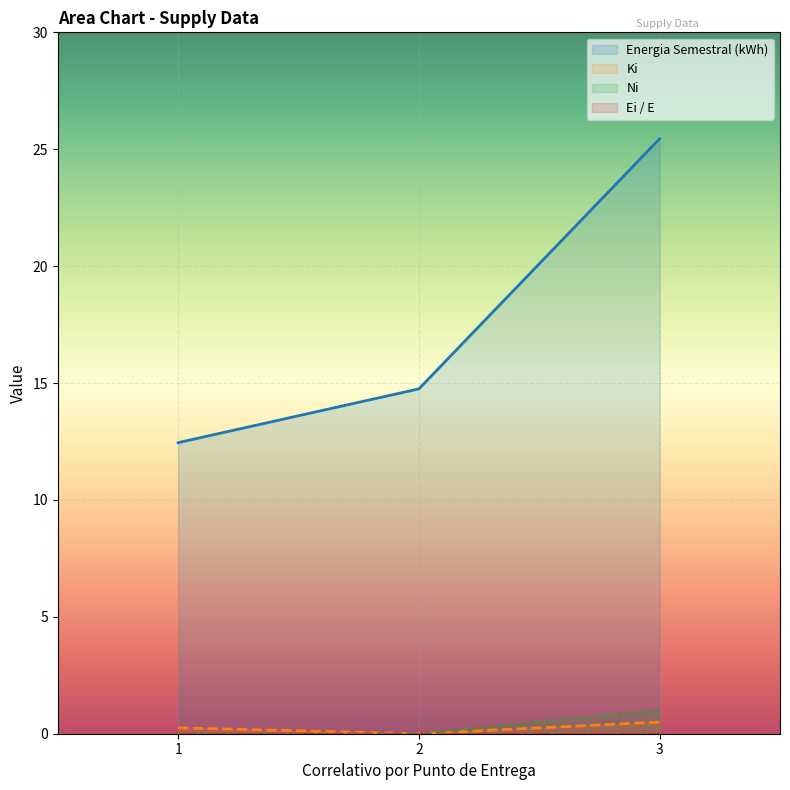

What value does the Energia Semestral (kWh) series have at 2?

14.8